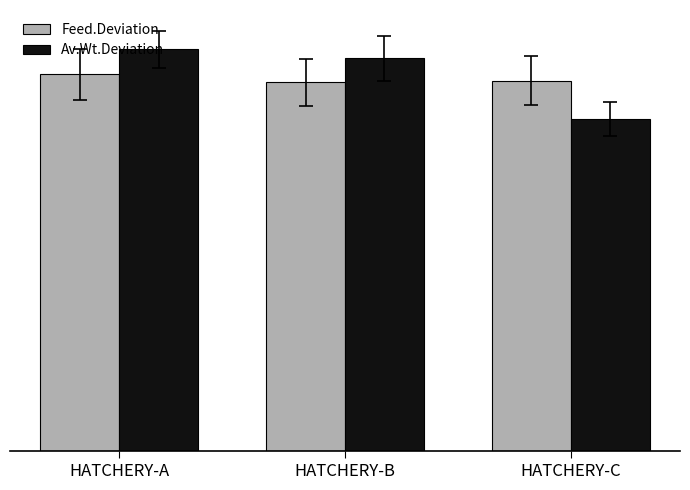

List the labels in order of Av.Wt.Deviation value, smallest first.

HATCHERY-C, HATCHERY-B, HATCHERY-A